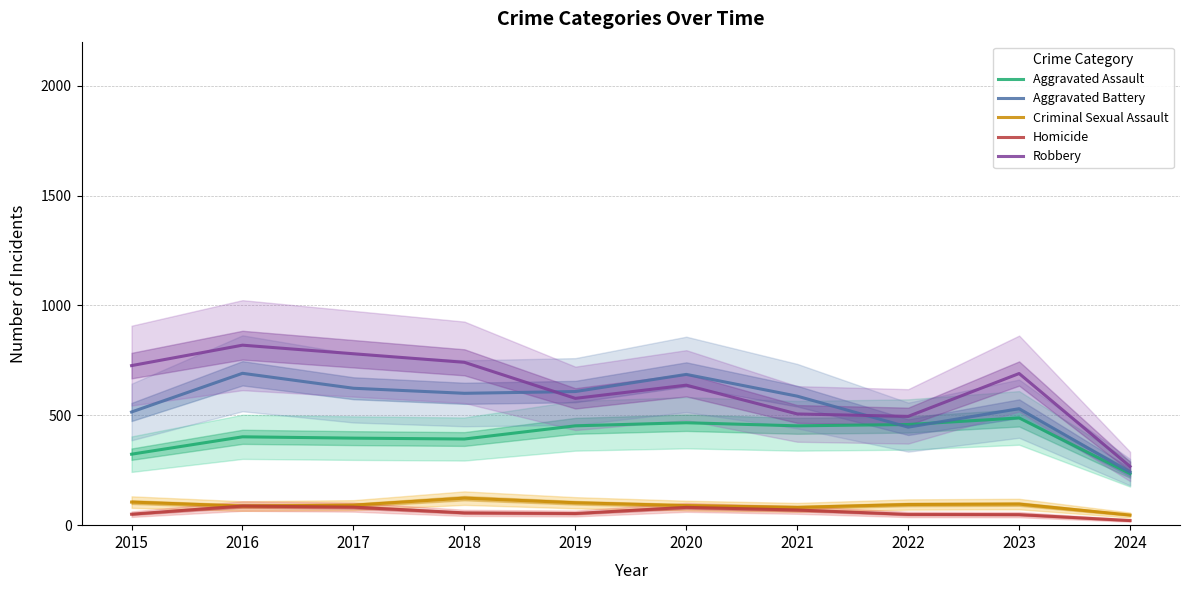

Count the number of data series in this chart.

5